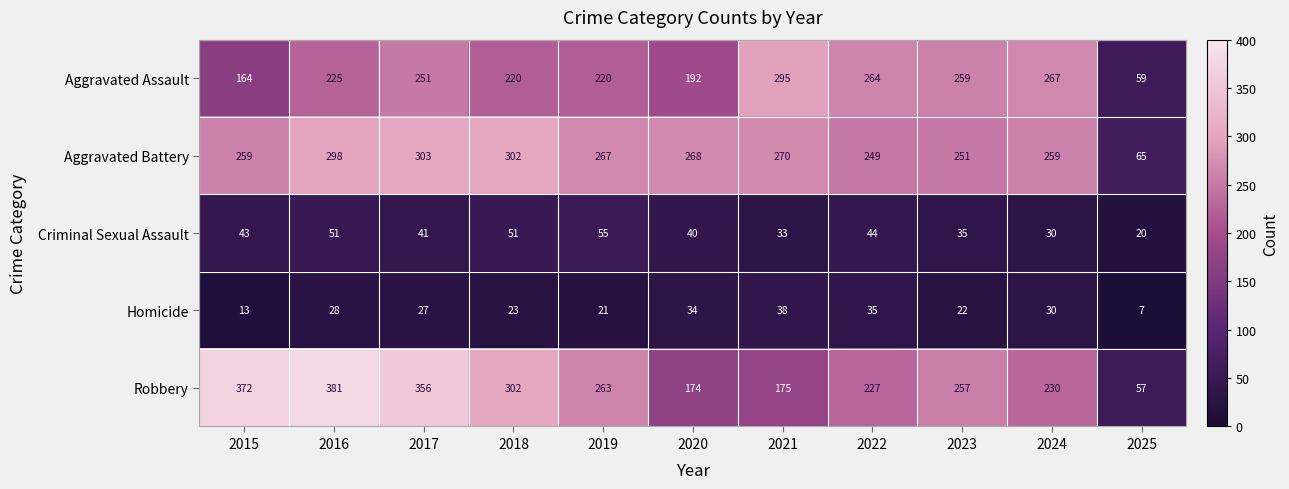

True or false: Aggravated Assault has a value of 192 at 2020.

True